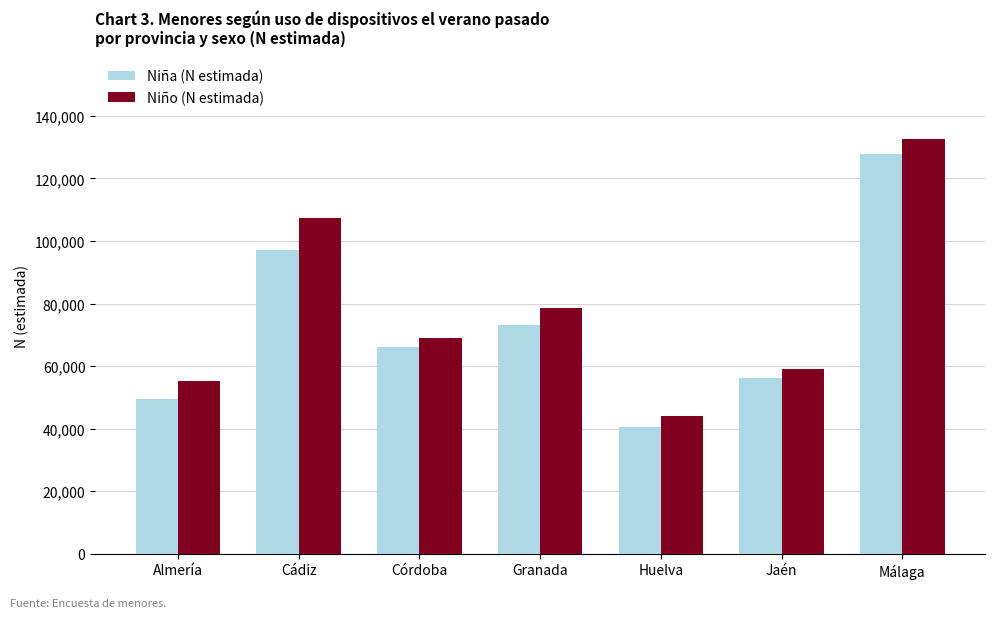

What is the difference between the highest and lowest values at Málaga?

4605